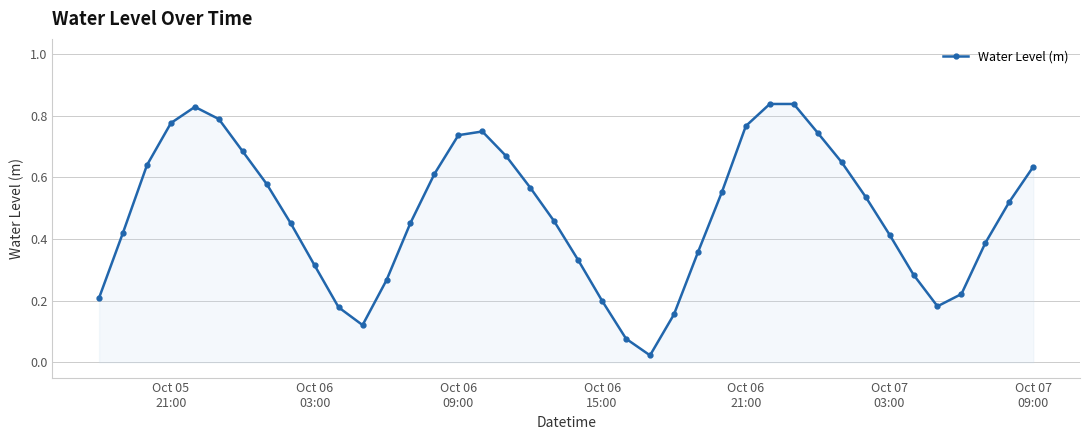

How many interior local peaks (higher than both neighbors) does the data have?

3